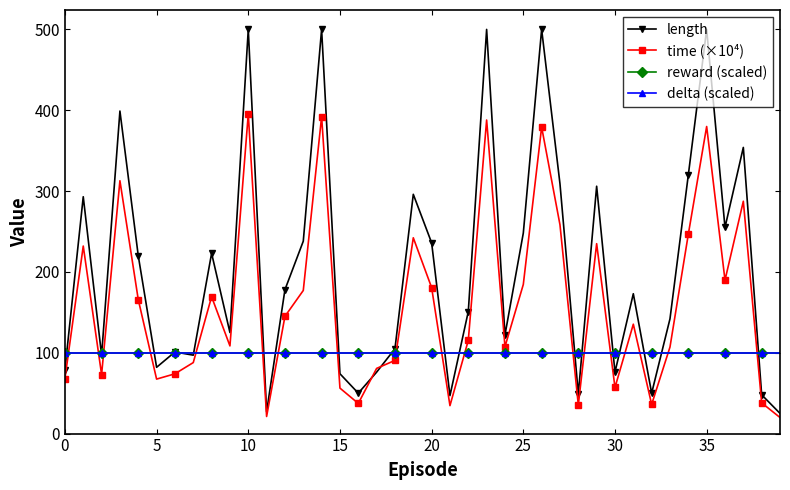

Rank the series by their maximum value, from highest to lowest.

length, time (×10⁴), reward (scaled), delta (scaled)